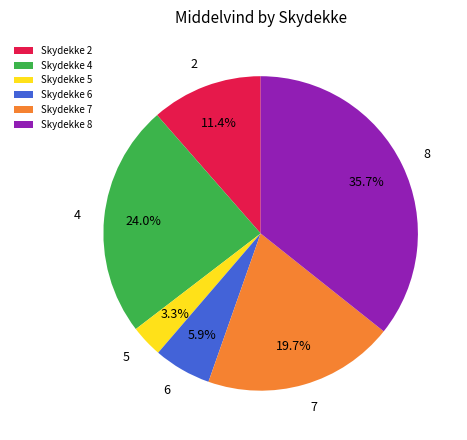

How many segments does this pie chart have?

6